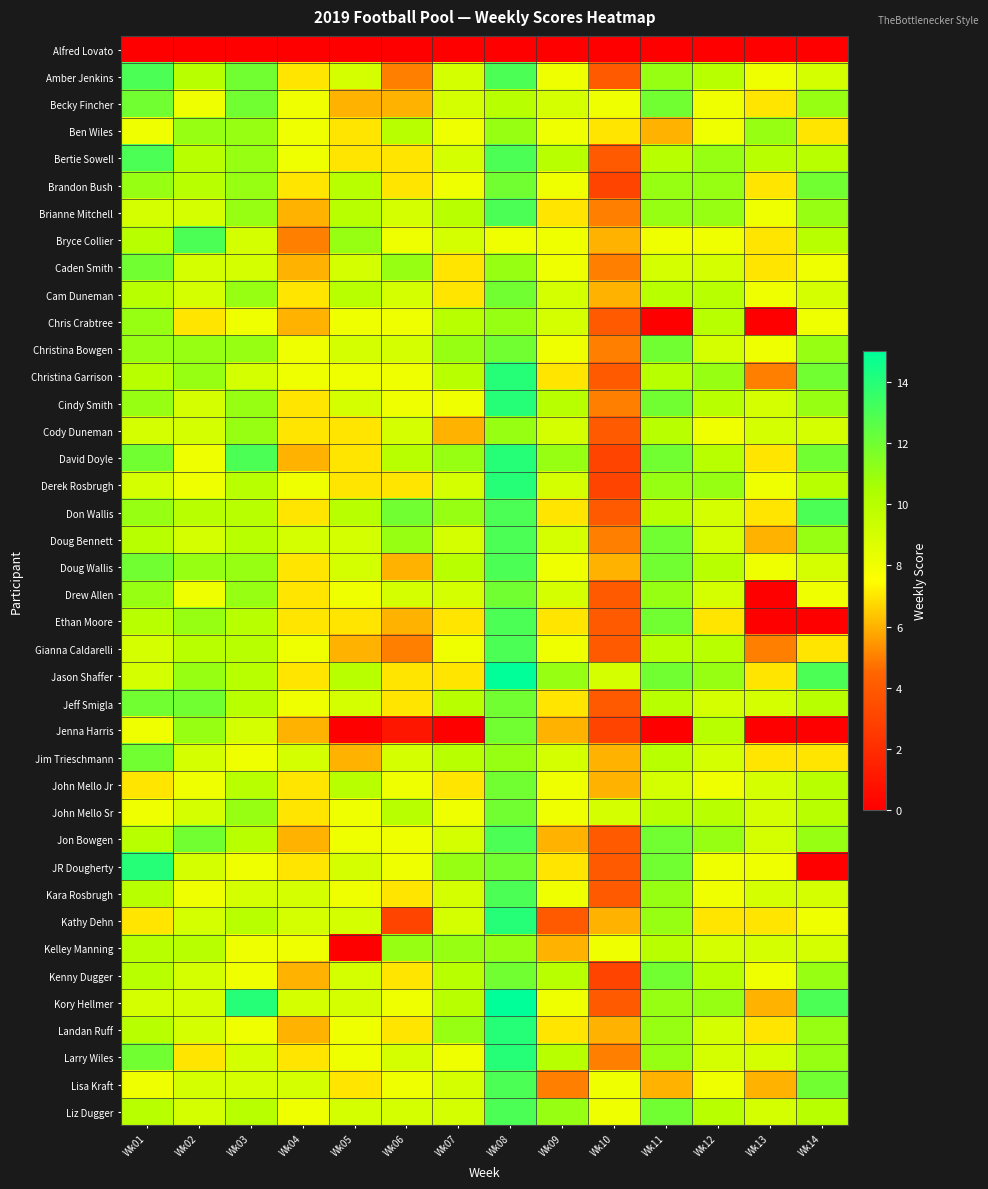

At which category is the sum across all series the highest?

Wk08